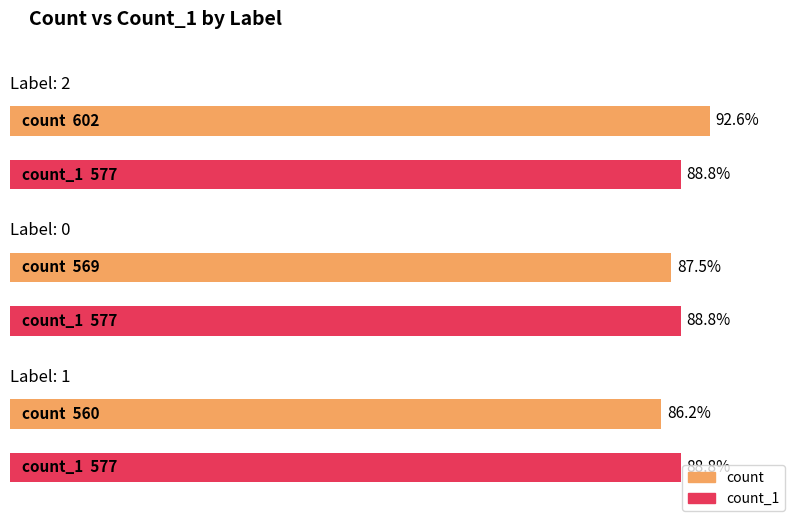

What is the value of the count_1 bar at the 1st from the left?

577